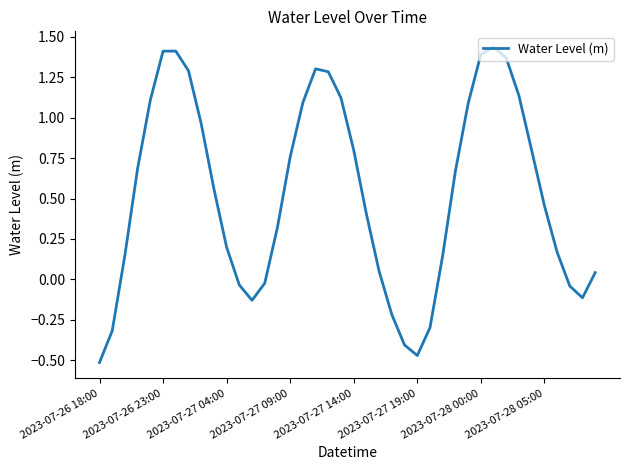

What is the difference between the maximum and minimum values?

2.0